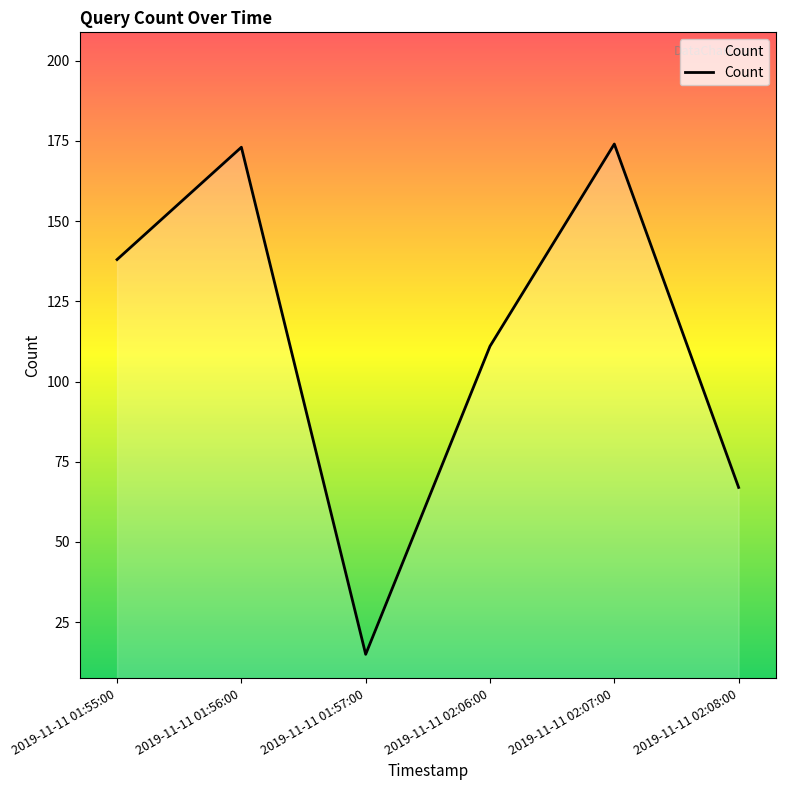

What value does the data have at 2019-11-11 02:08:00?

67